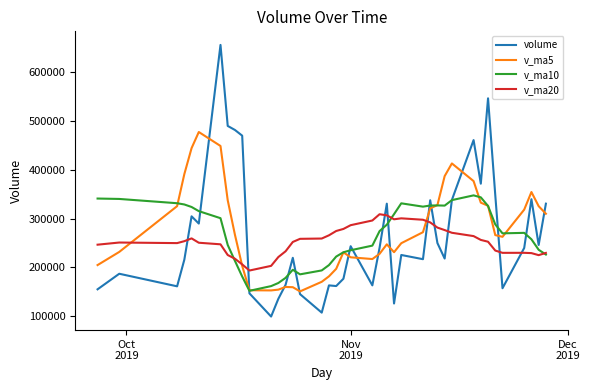

What is the smallest value displayed?

99259.1